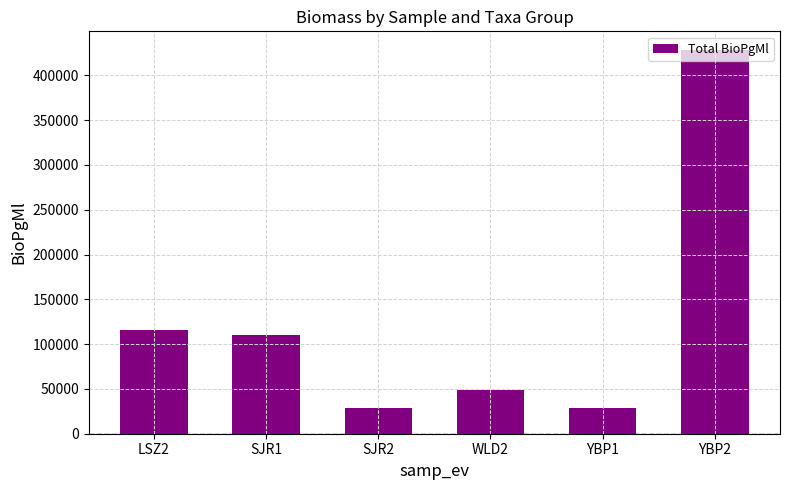

What is the label of the 3rd bar from the right?

WLD2